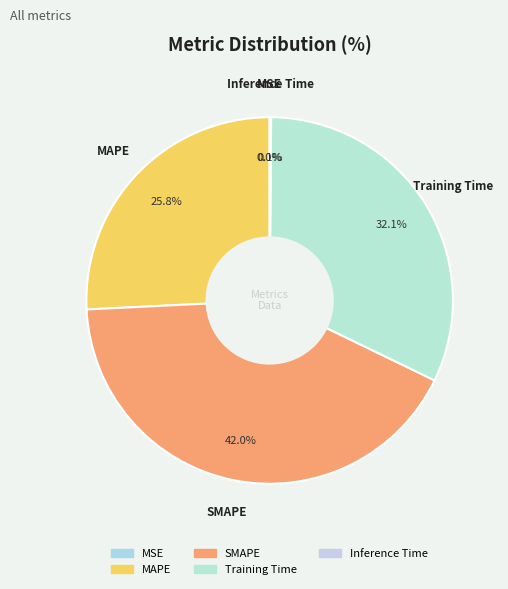

To the nearest percent, what is the difference between the largest and smallest slice percentages?

42%